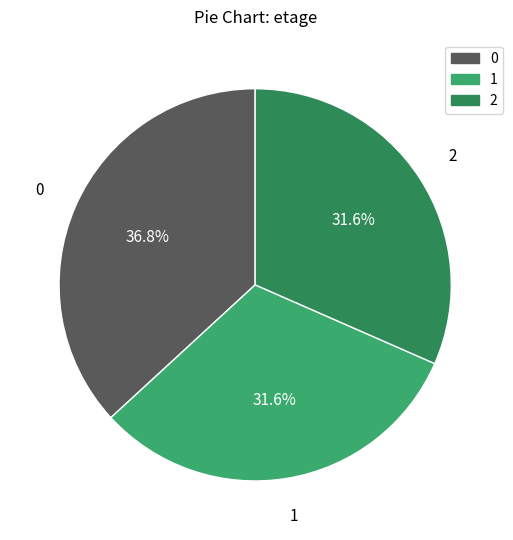

Approximately how many times larger is the value at 0 compared to 1?

1.2